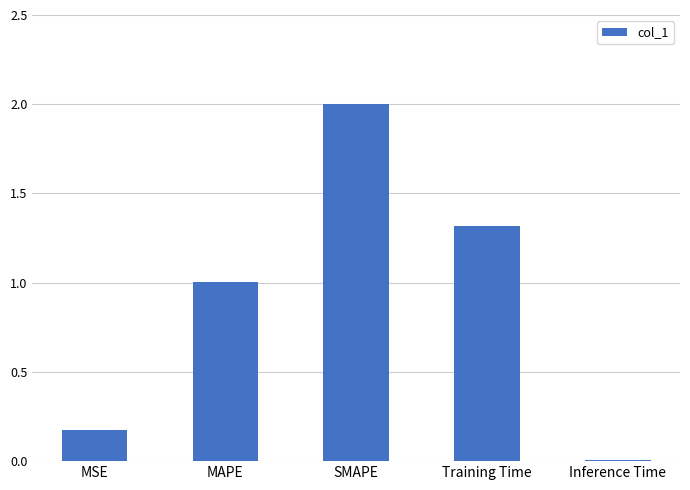

How many values exceed 1?

3